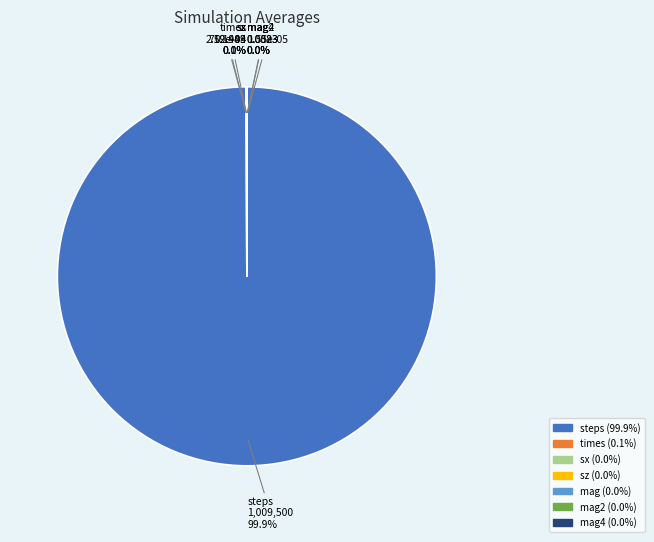

Is there a majority slice in this chart?

Yes